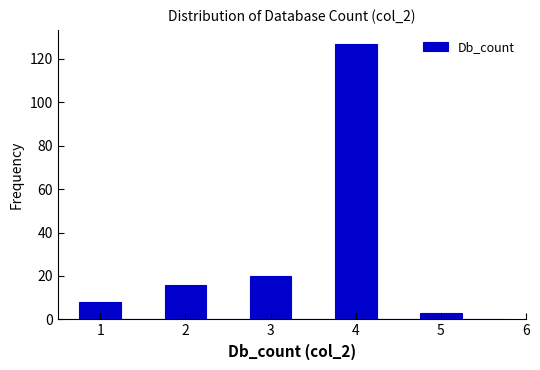

How tall is the bar that spans 0.75 to 1.25 on the x-axis? Neither the bar edges nor the heights are printed on the chart, so give them approximately, as read against the axes.

8